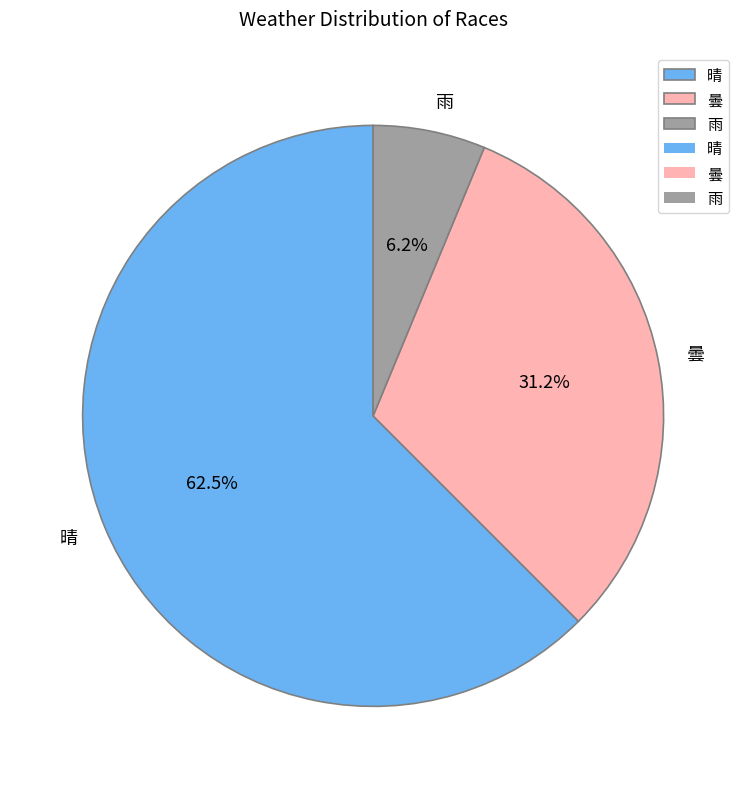

Which has a higher value, 曇 or 雨?

曇